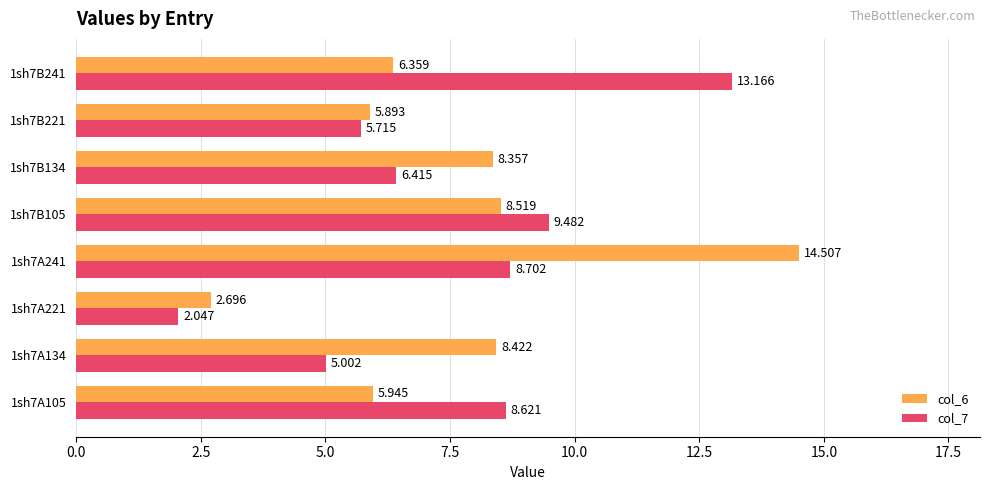

What is the difference between the maximum and minimum values in the col_7 series?

11.1